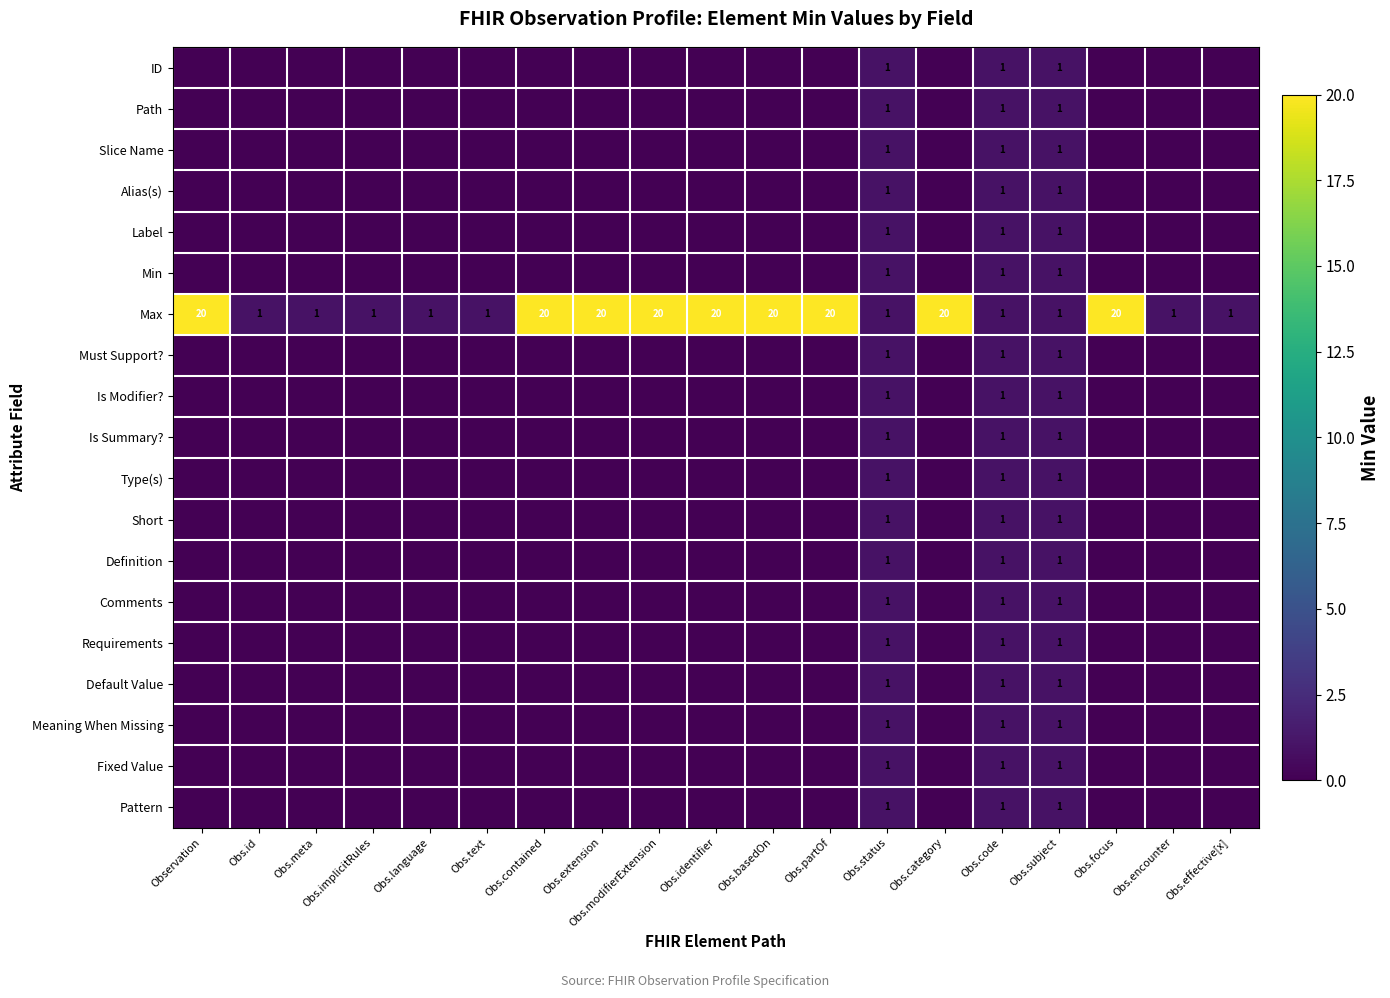

The Meaning When Missing series shows 0 at Obs.code. True or false?

False